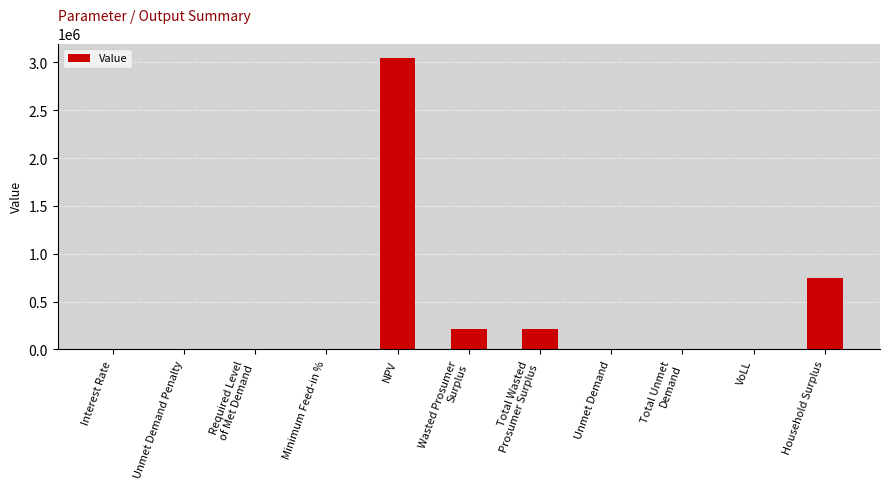

At which label does the data first exceed 7925?

NPV